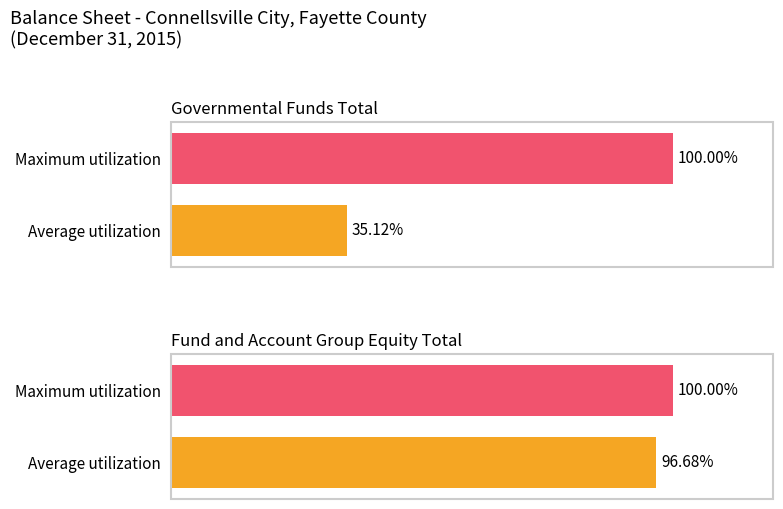

Is the value of Average utilization at Governmental Funds Total greater than the value of Maximum utilization at Fund and Account Group Equity Total?

No